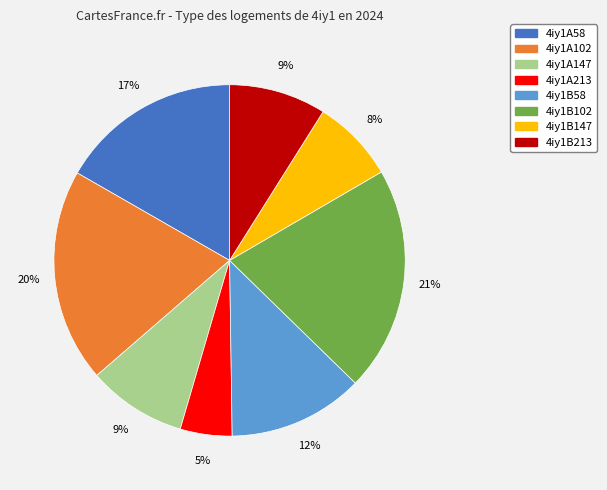

To the nearest percent, what portion does 4iy1B58 represent?

12%